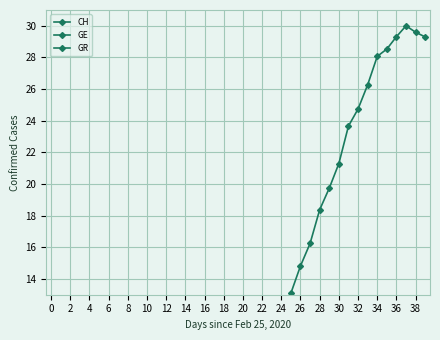

Which has a higher value, 30 or 30?

30